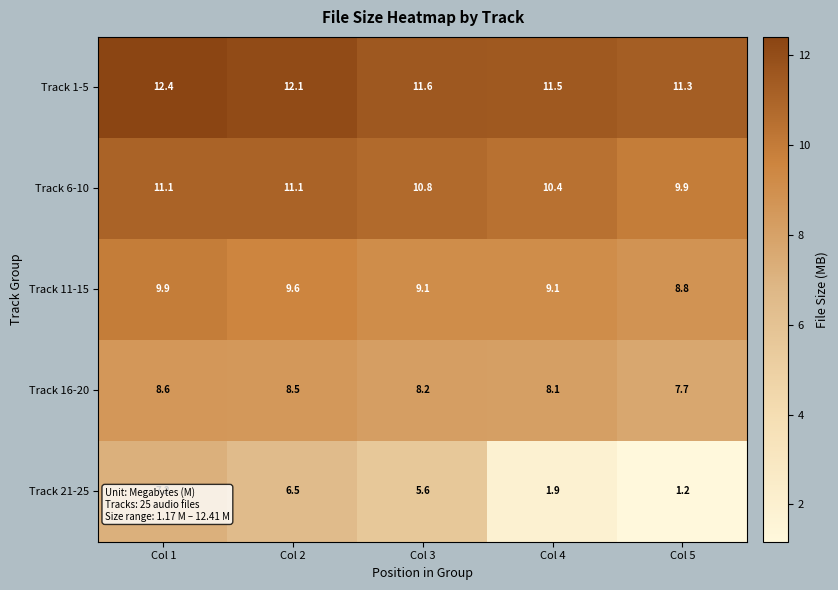

List the series in order of their peak value, lowest first.

Track 21-25, Track 16-20, Track 11-15, Track 6-10, Track 1-5